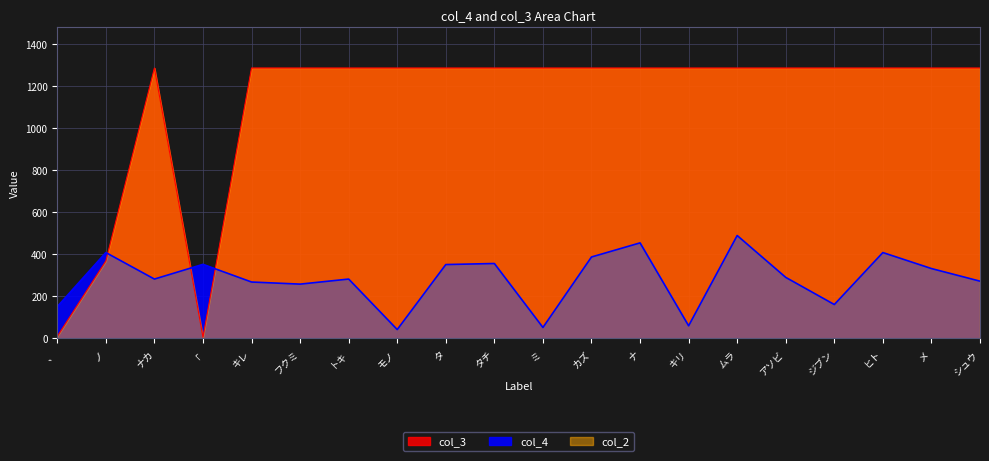

List the series in order of their overall mean, lowest first.

col_4, col_3